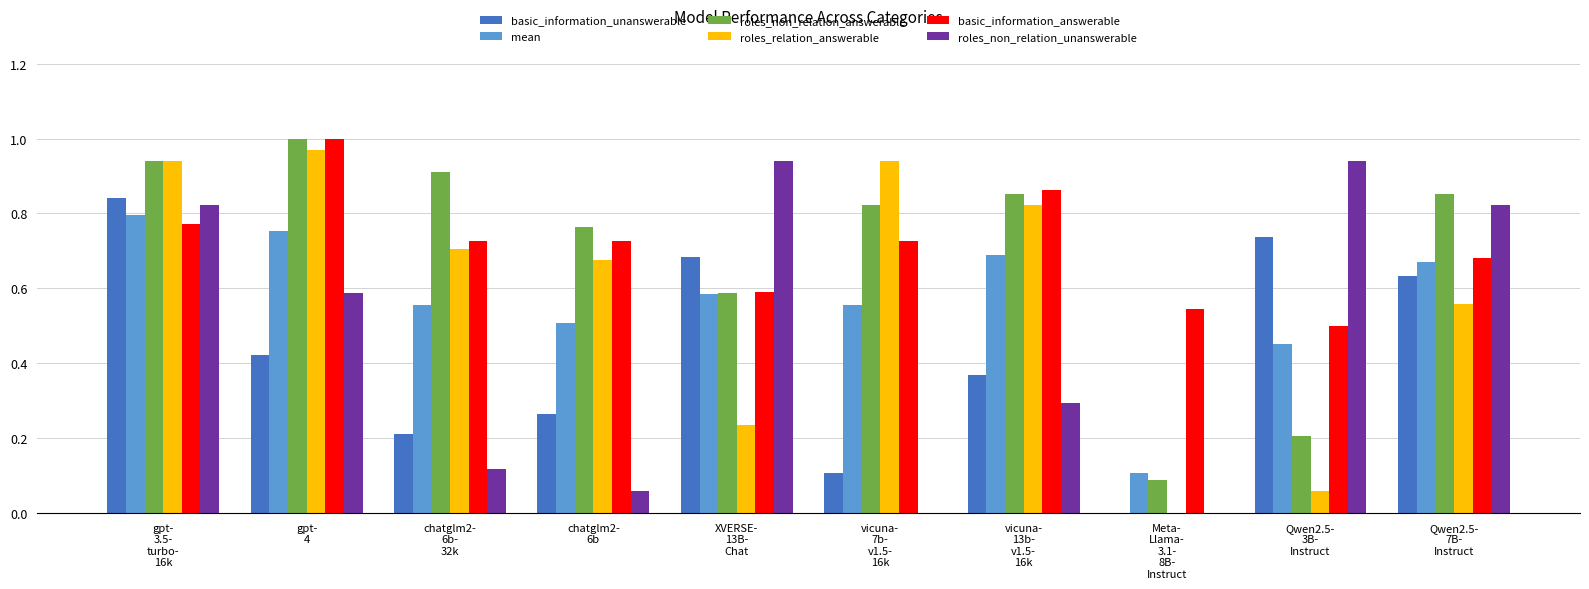

Which label corresponds to the largest value in the chart?

gpt-
4